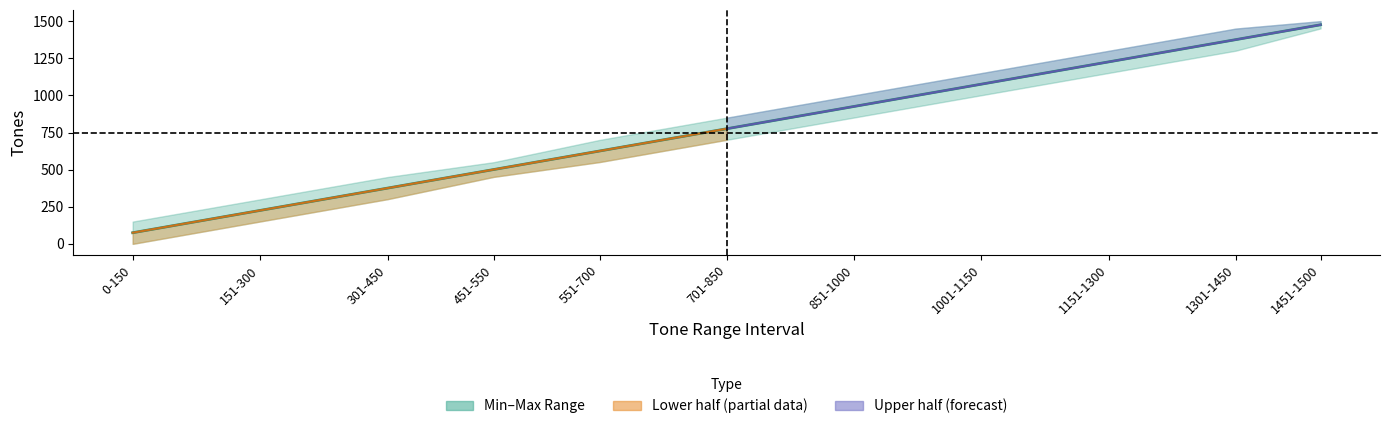

At which category does the chart reach its peak across all series?

1451-1500